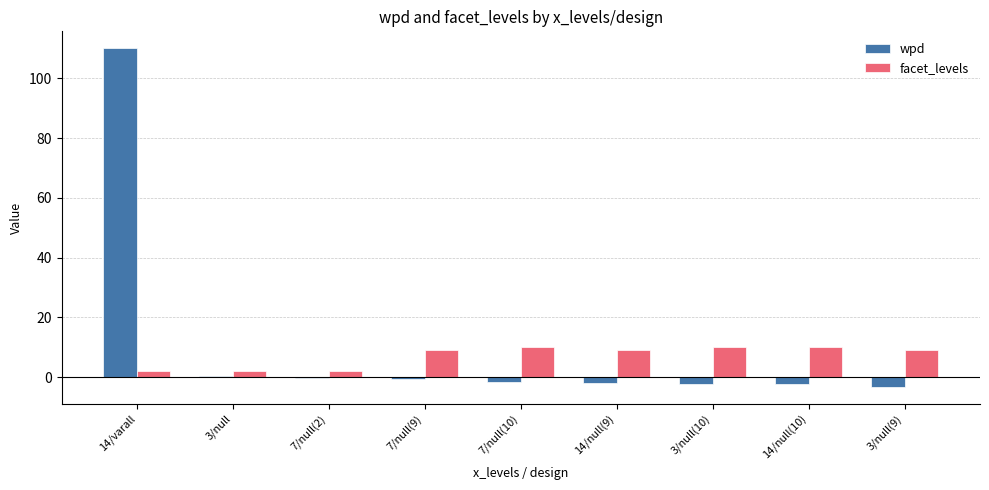

Which series has the largest range (max minus min)?

wpd